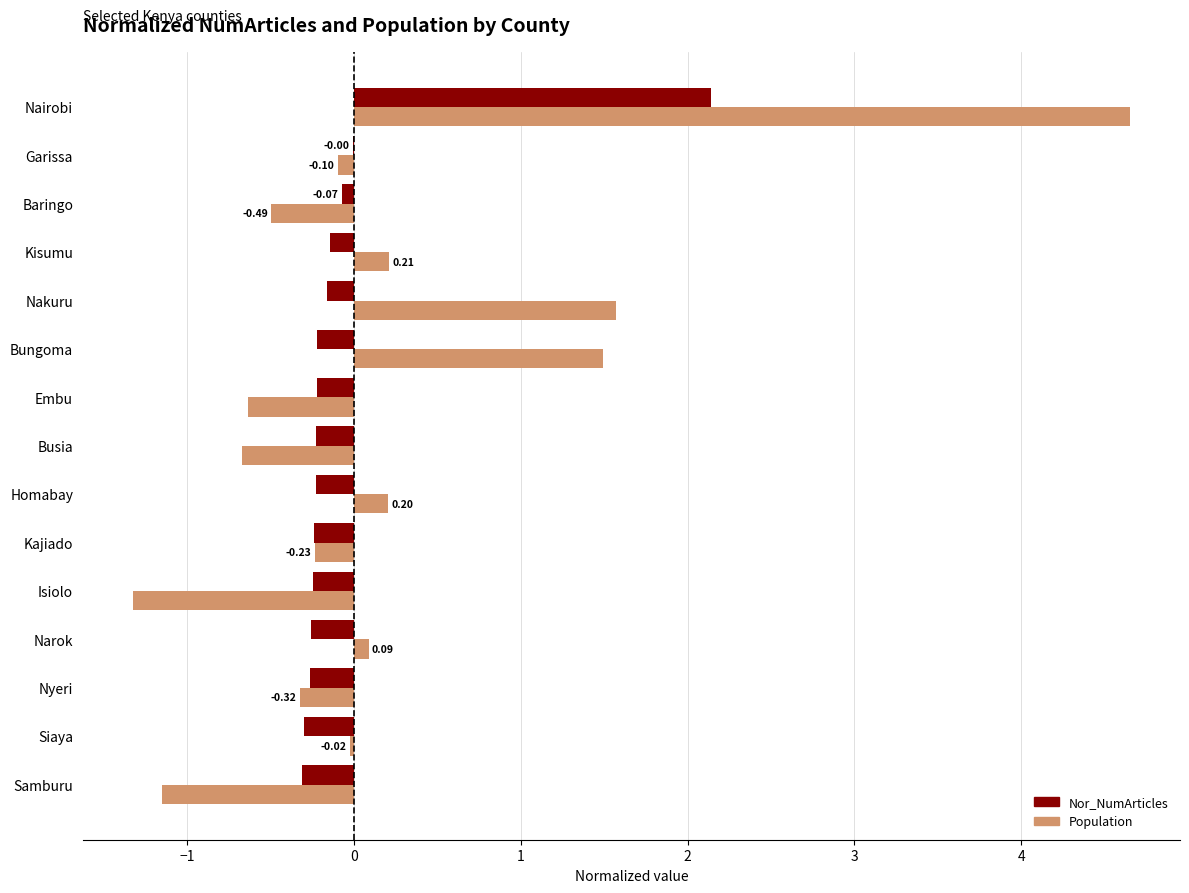

Where is Population nearest to the value 1?

Bungoma